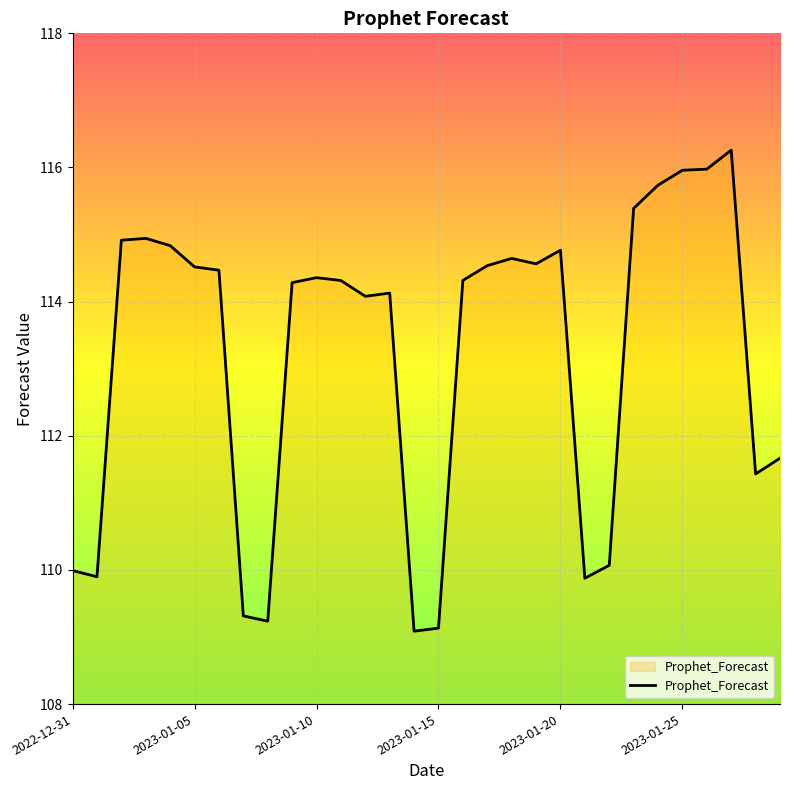

What is the difference between the maximum and minimum values?

7.2